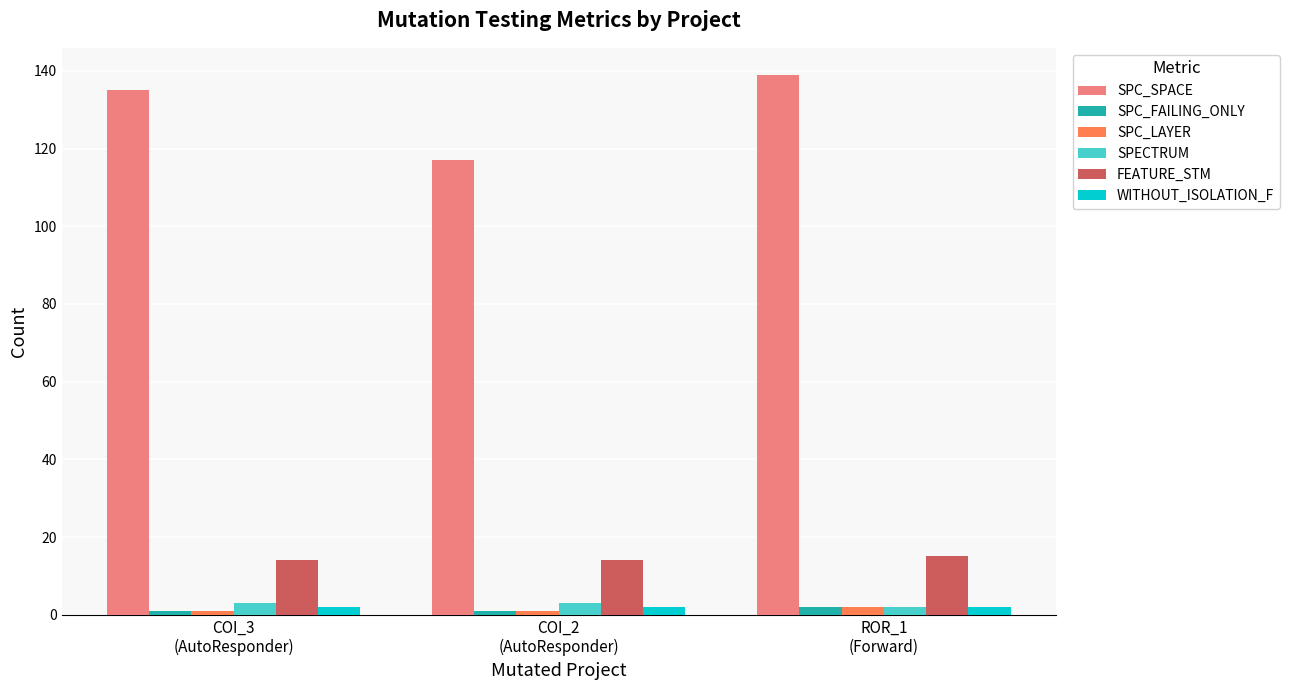

What is the sum of all SPECTRUM values?

8